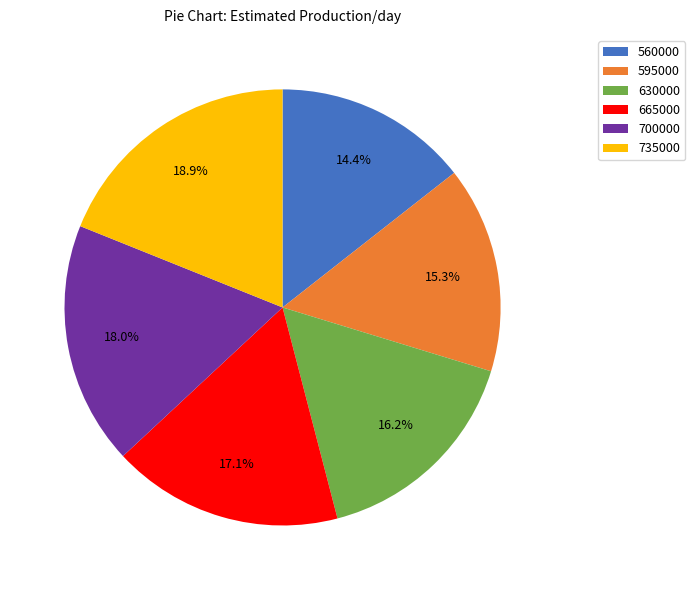

To the nearest percent, what portion does 630000 represent?

16%